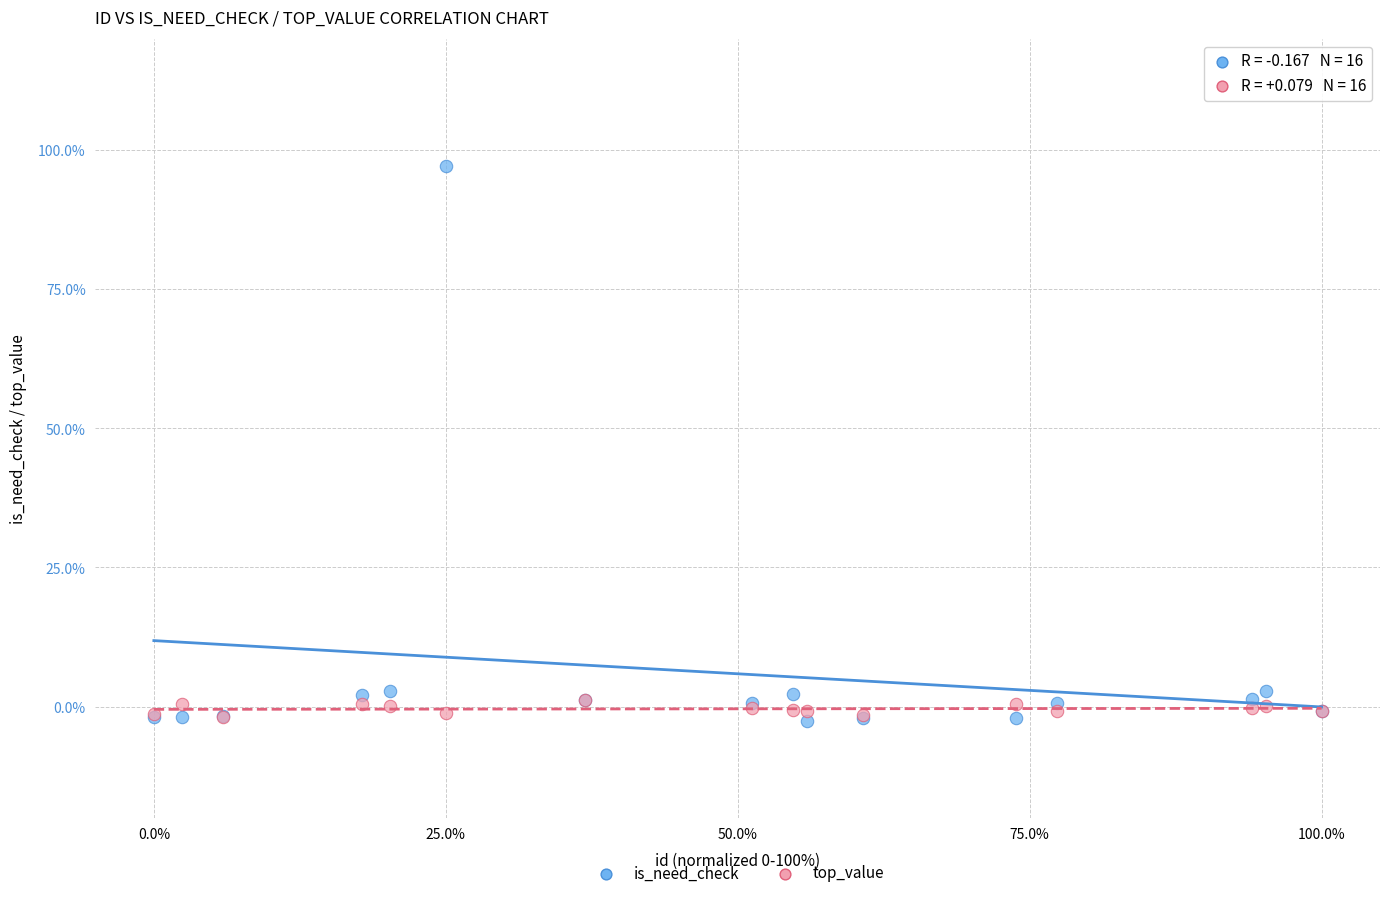

What are all the series names shown in the legend?

is_need_check, top_value